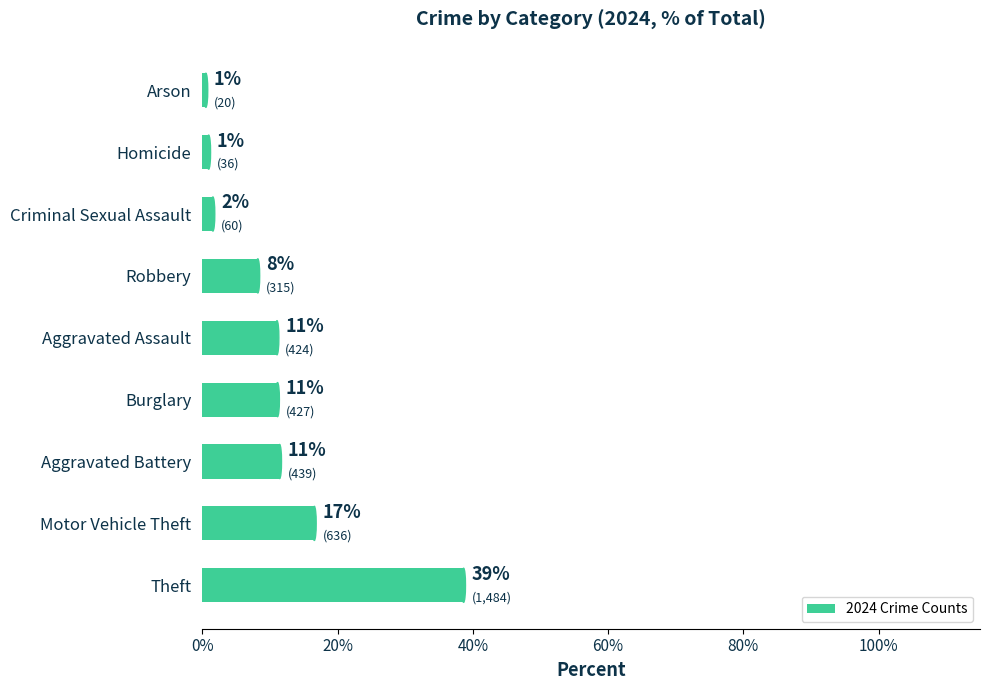

How many bars are there in total?

9